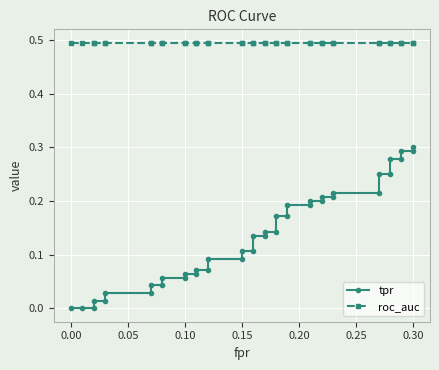

Rank the series by their average value, from highest to lowest.

roc_auc, tpr